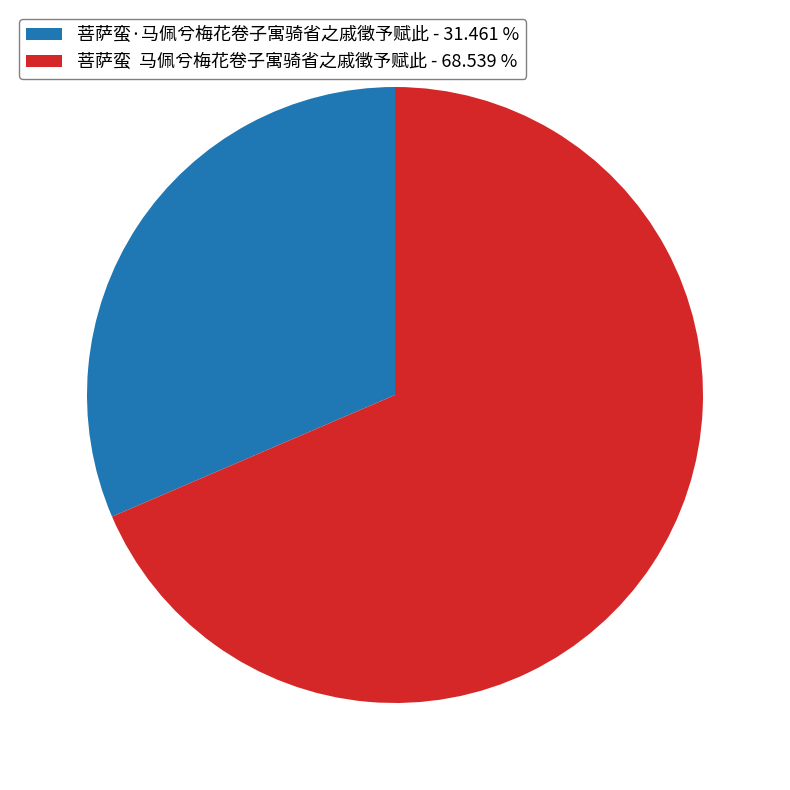

Which has a higher value, 菩萨蛮·马佩兮梅花卷子寓骑省之戚徵予赋此 - 31.461 % or 菩萨蛮 马佩兮梅花卷子寓骑省之戚徵予赋此 - 68.539 %?

菩萨蛮 马佩兮梅花卷子寓骑省之戚徵予赋此 - 68.539 %